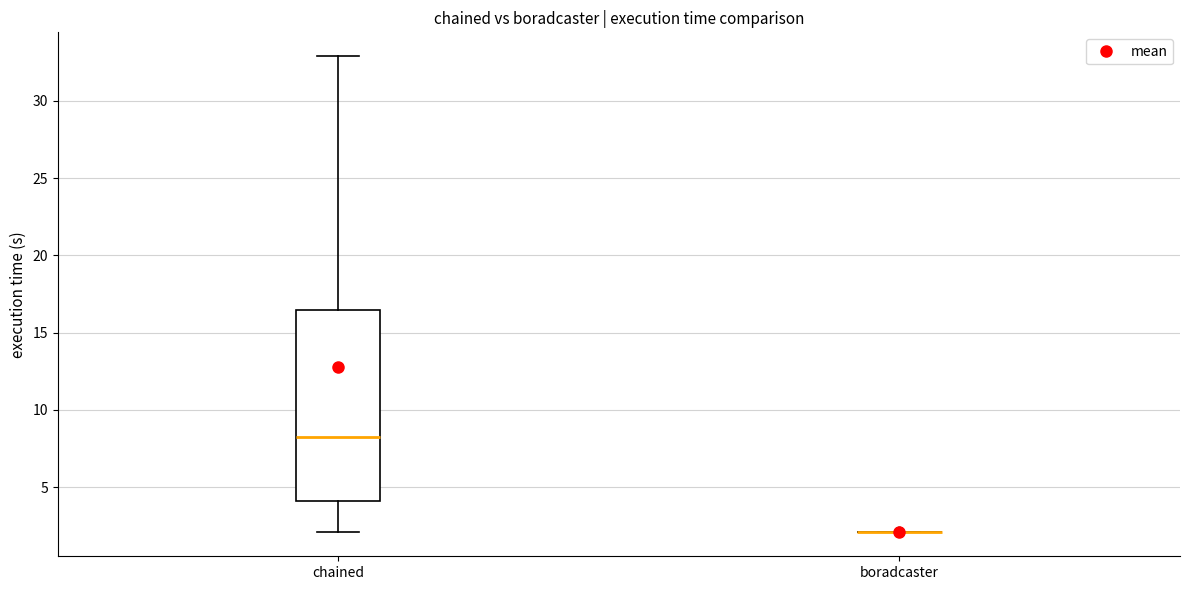

Where is the upper edge of the box for chained on the y-axis? The values are not printed on the chart, so give them approximately, as read against the axis.

16.5